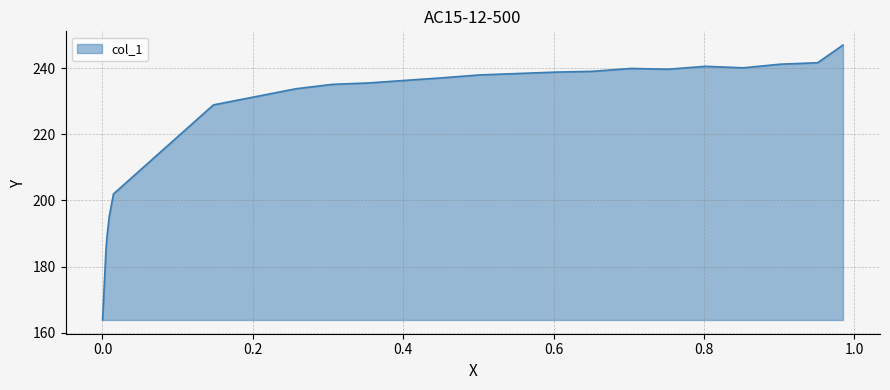

Does the chart have visible grid lines?

Yes